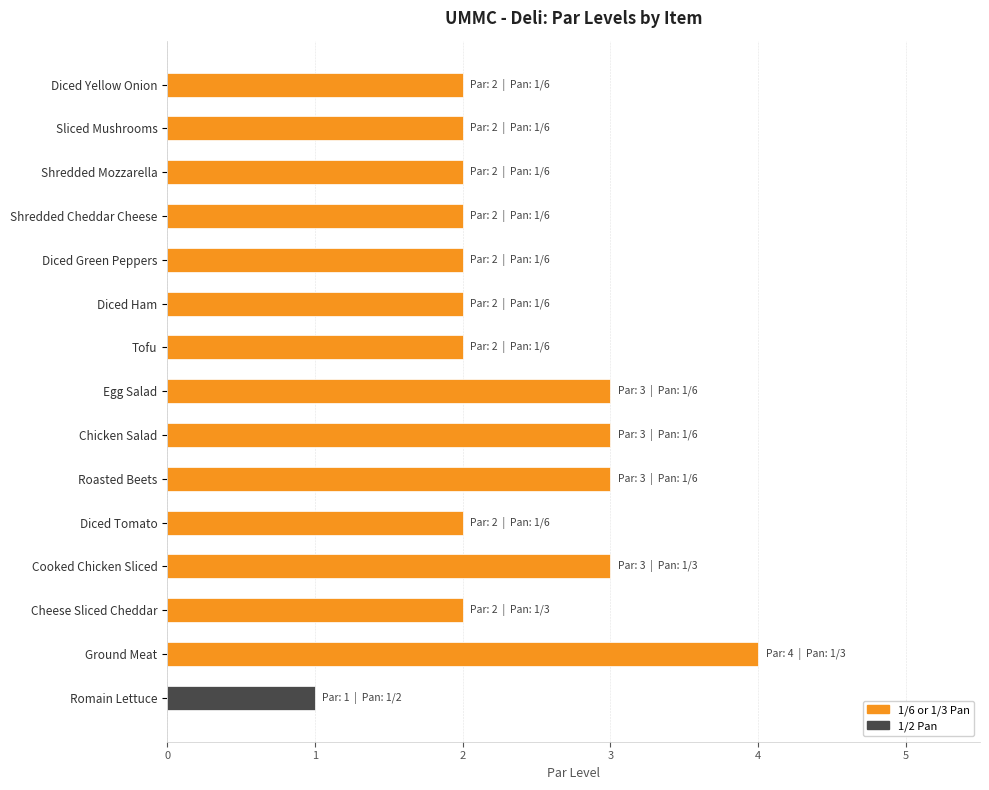

The chart shows a value of 4 at Chicken Salad. True or false?

False